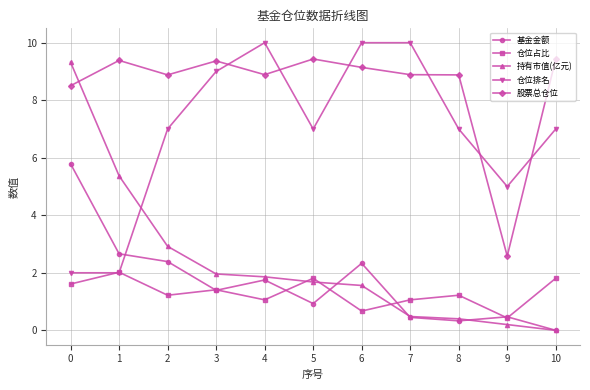

How many positive values does the 持有市值(亿元) series have?

10